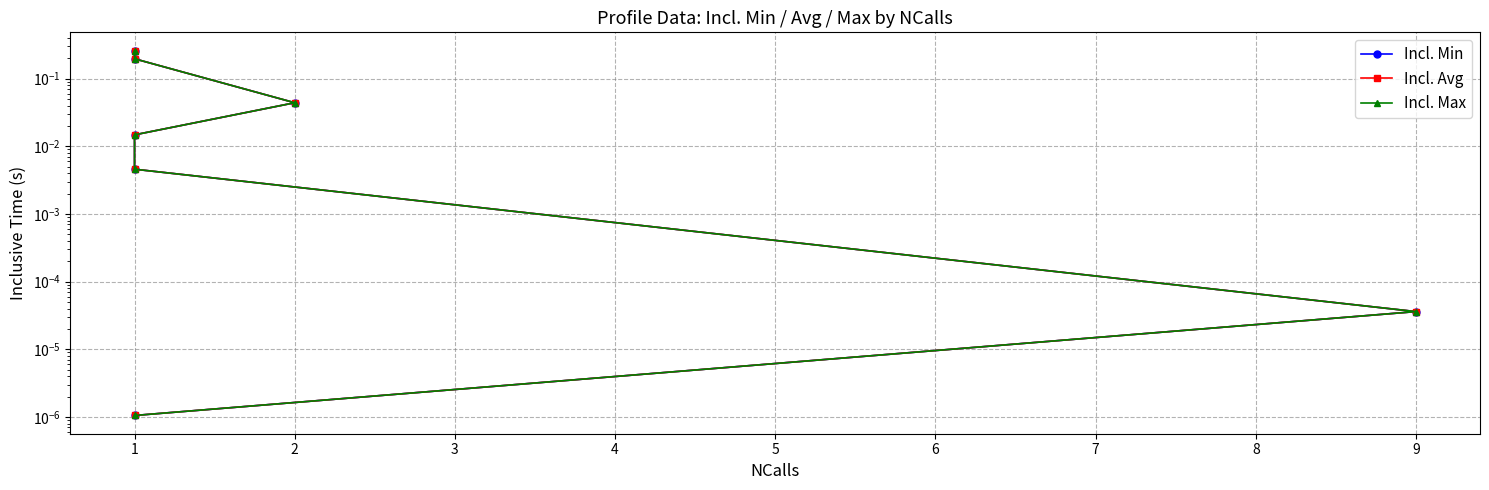

Which series has the widest spread of values?

Incl. Min